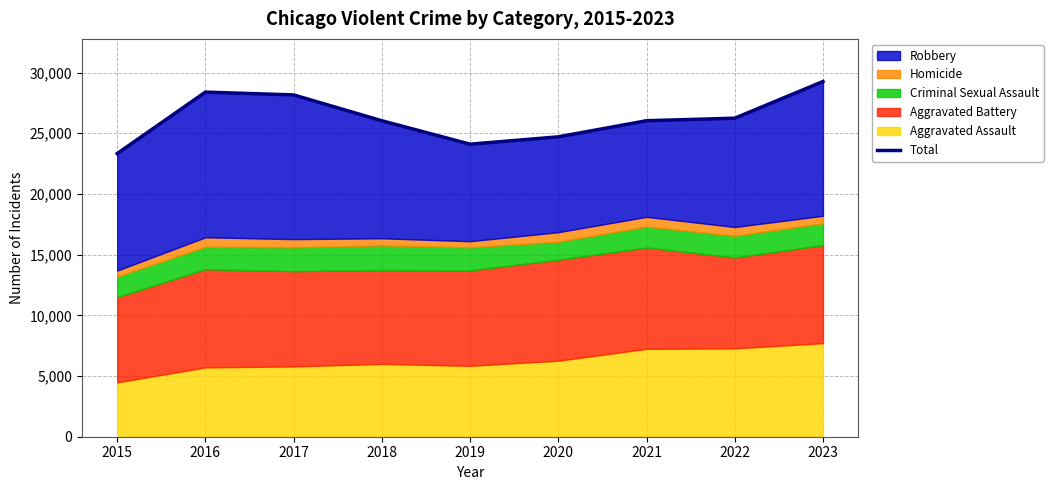

Rank the categories by value from highest to lowest.

2023, 2016, 2017, 2022, 2021, 2018, 2020, 2019, 2015